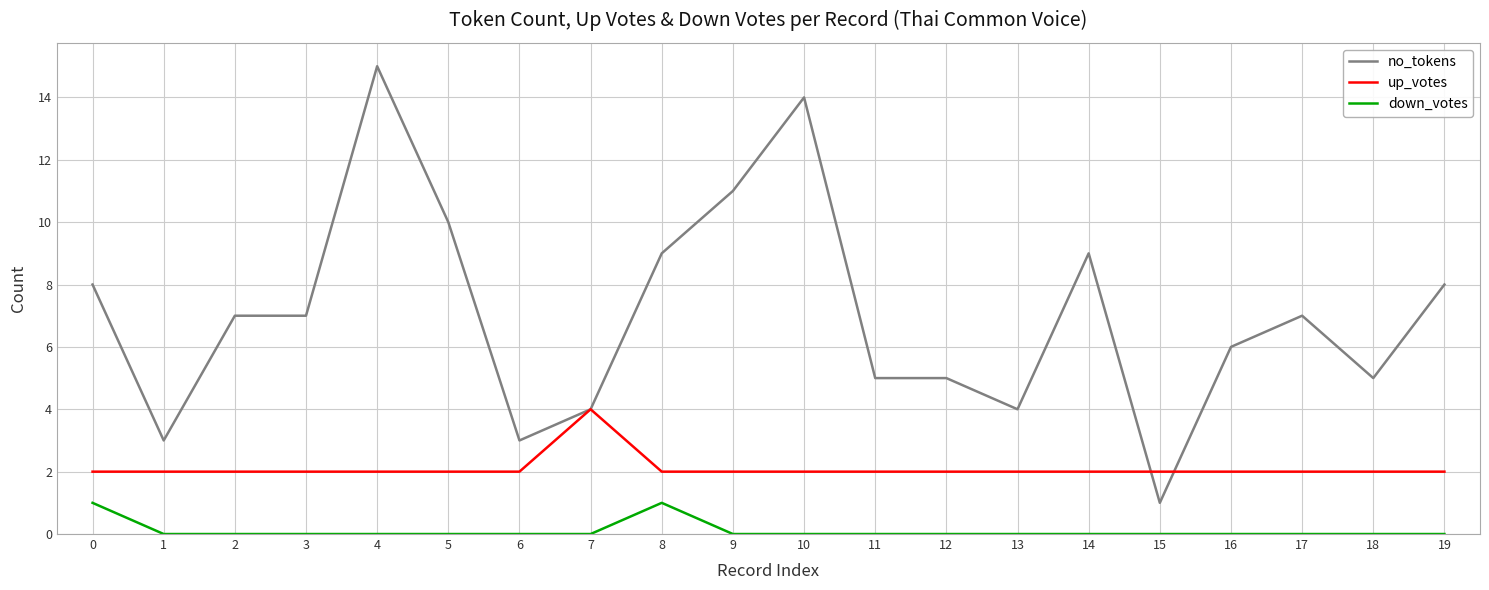

Read the down_votes value at 8.

1